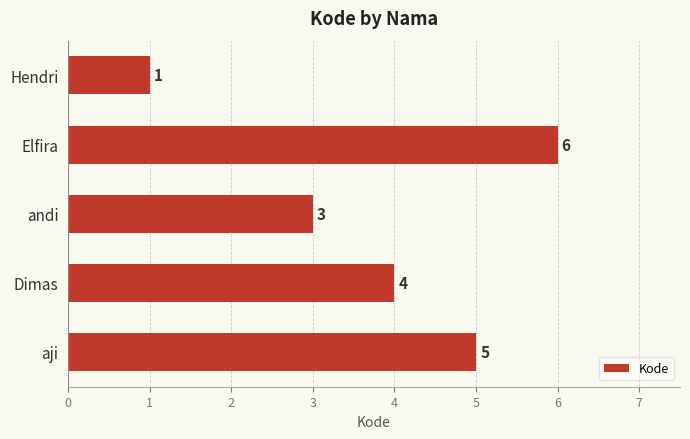

Between andi and Elfira, which is larger?

Elfira